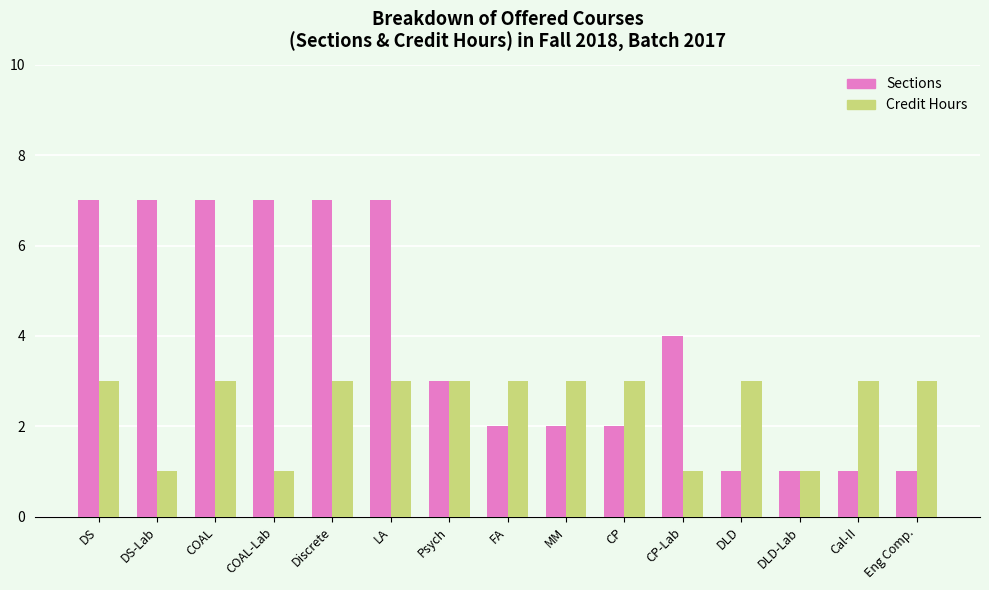

What is the minimum value for Credit Hours?

1